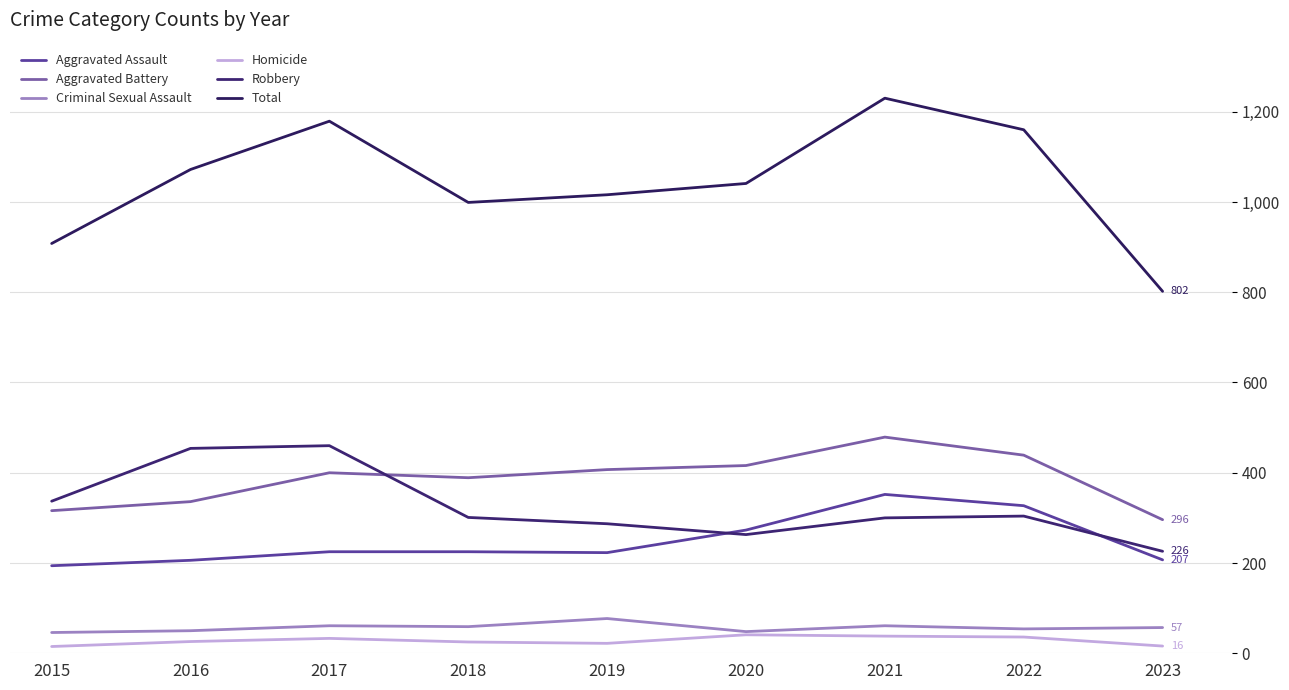

Reading left to right, extract all data points from this chart.

Aggravated Assault: 194	206	225	225	223	273	352	327	207
Aggravated Battery: 316	336	400	389	407	416	479	439	296
Criminal Sexual Assault: 46	50	61	59	77	48	61	54	57
Homicide: 15	26	33	25	22	41	38	36	16
Robbery: 337	454	460	301	287	263	300	304	226
Total: 908	1072	1179	999	1016	1041	1230	1160	802